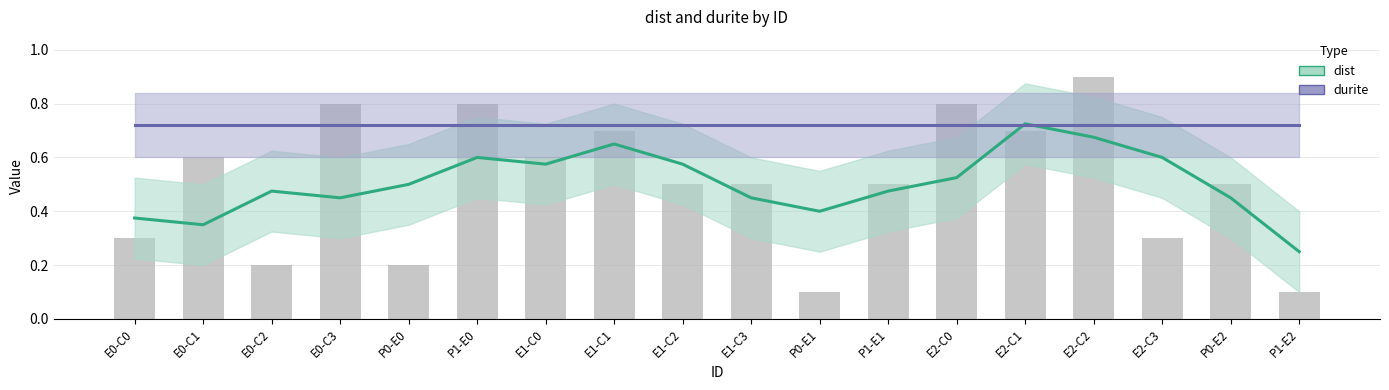

What is the difference between the maximum and minimum values?

0.8